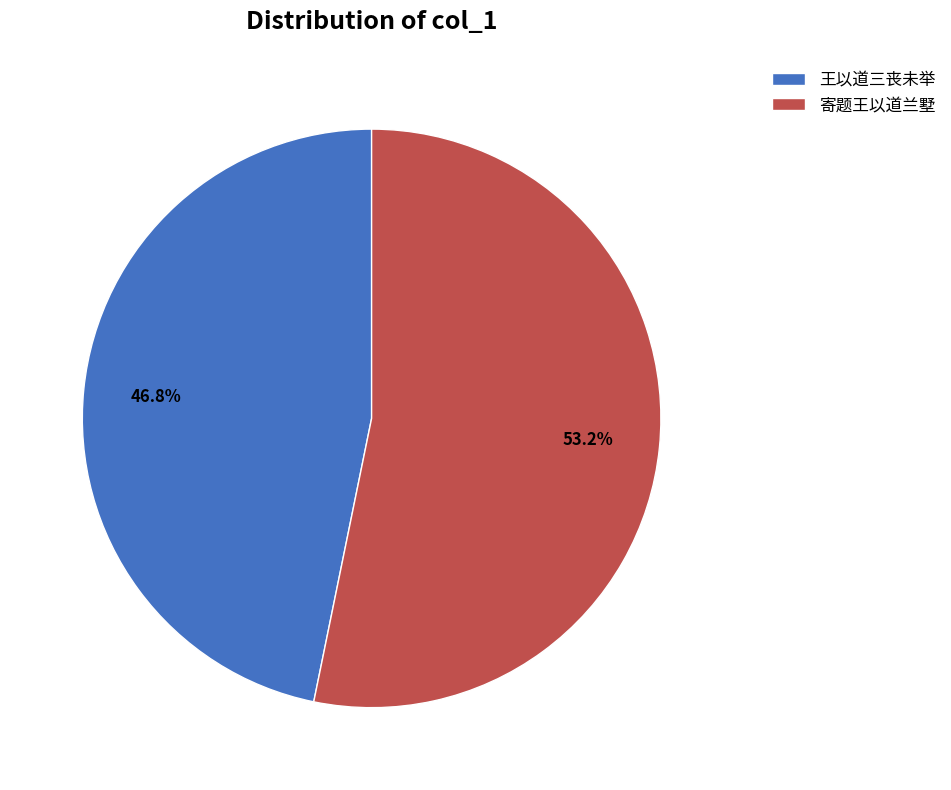

What percentage is NOT represented by 王以道三丧未举?

53.2%